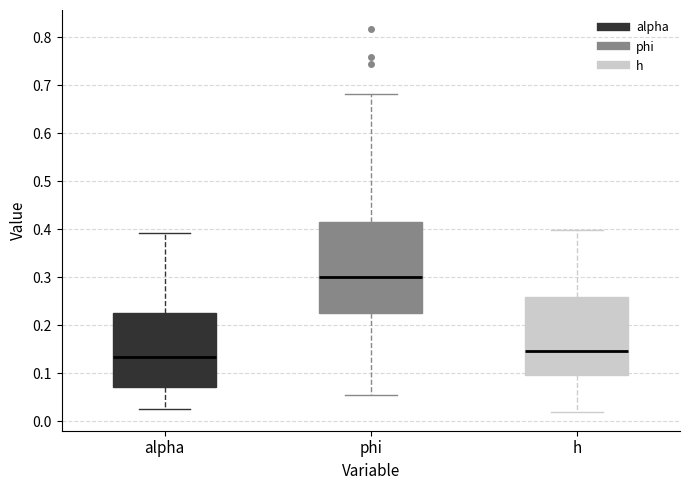

Reading left to right, transcribe this box plot: for each box, give where its median line is, the range the box spans, and where its two whiskers end, as read against the y-axis. The values are not printed on the chart, so give them approximately, as read against the axis.

alpha: median 0.13, box 0.07 to 0.23, whiskers 0.03 to 0.39
phi: median 0.30, box 0.23 to 0.42, whiskers 0.05 to 0.68
h: median 0.15, box 0.10 to 0.26, whiskers 0.02 to 0.40